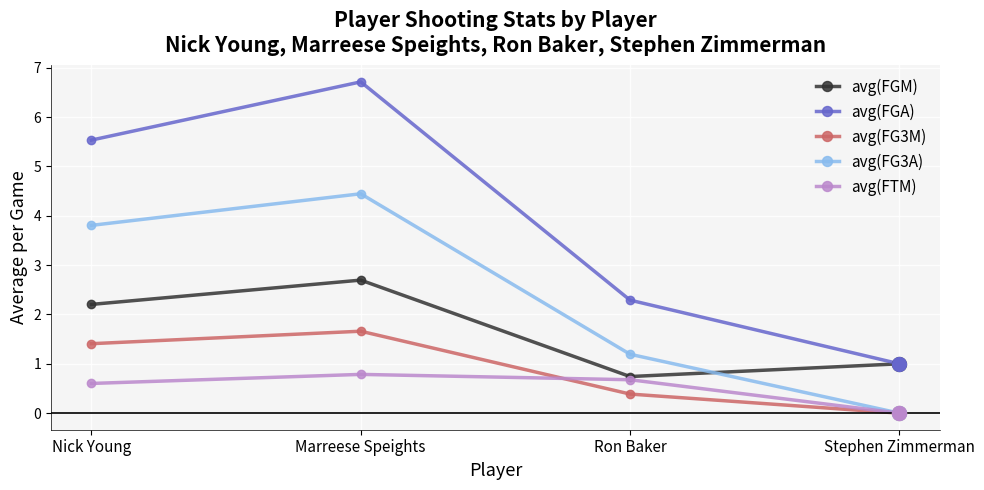

Which series has the largest total across all categories?

avg(FGA)